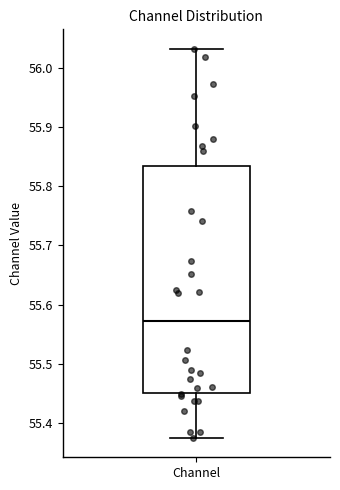

Where is the upper edge of the box for Channel on the y-axis? The values are not printed on the chart, so give them approximately, as read against the axis.

55.83